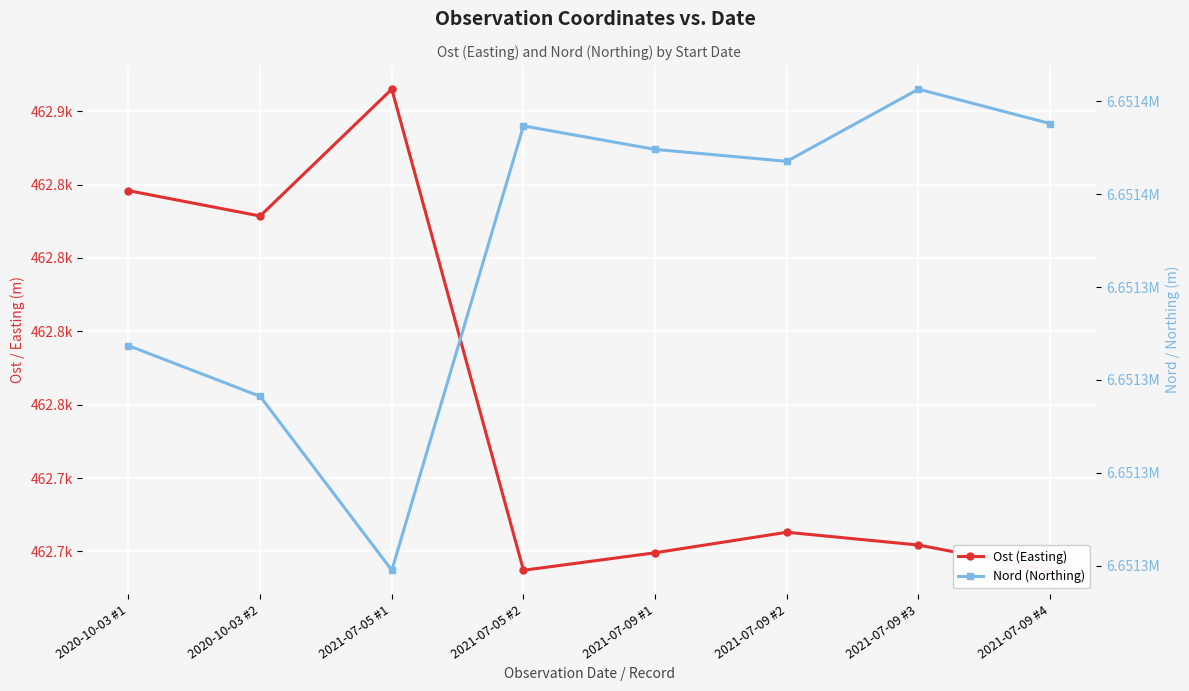

Where is Nord (Northing) nearest to the value 6651330?

2020-10-03 #1